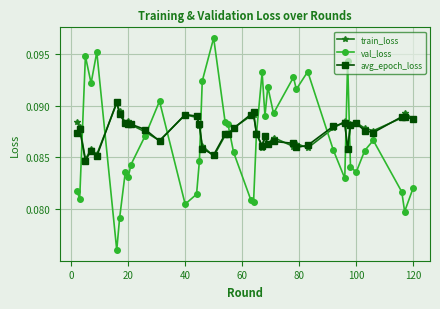

How many categories are shown in the chart?

40